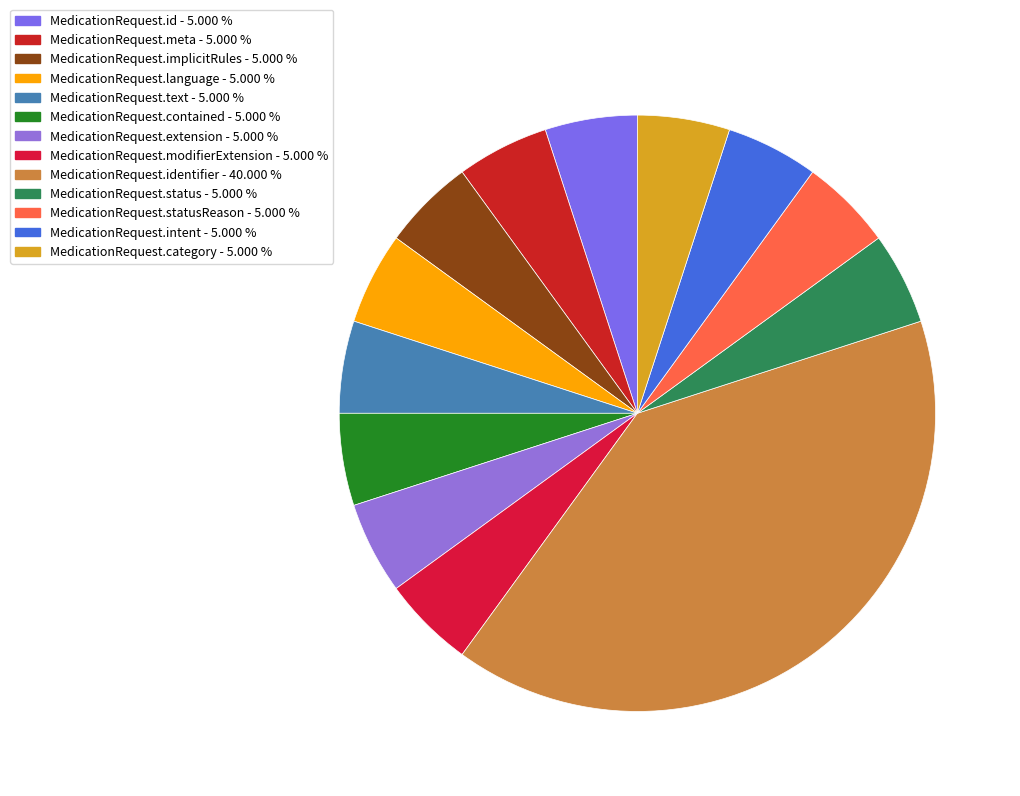

How many slices are in this pie chart?

13